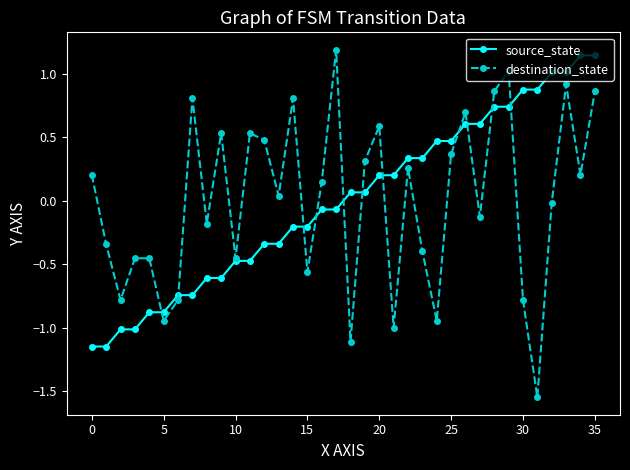

Which series has the largest range (max minus min)?

destination_state